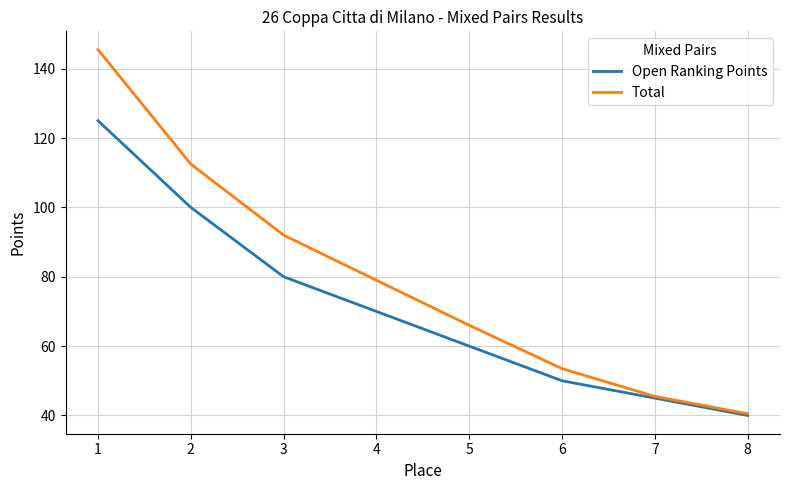

Does the chart have visible grid lines?

Yes